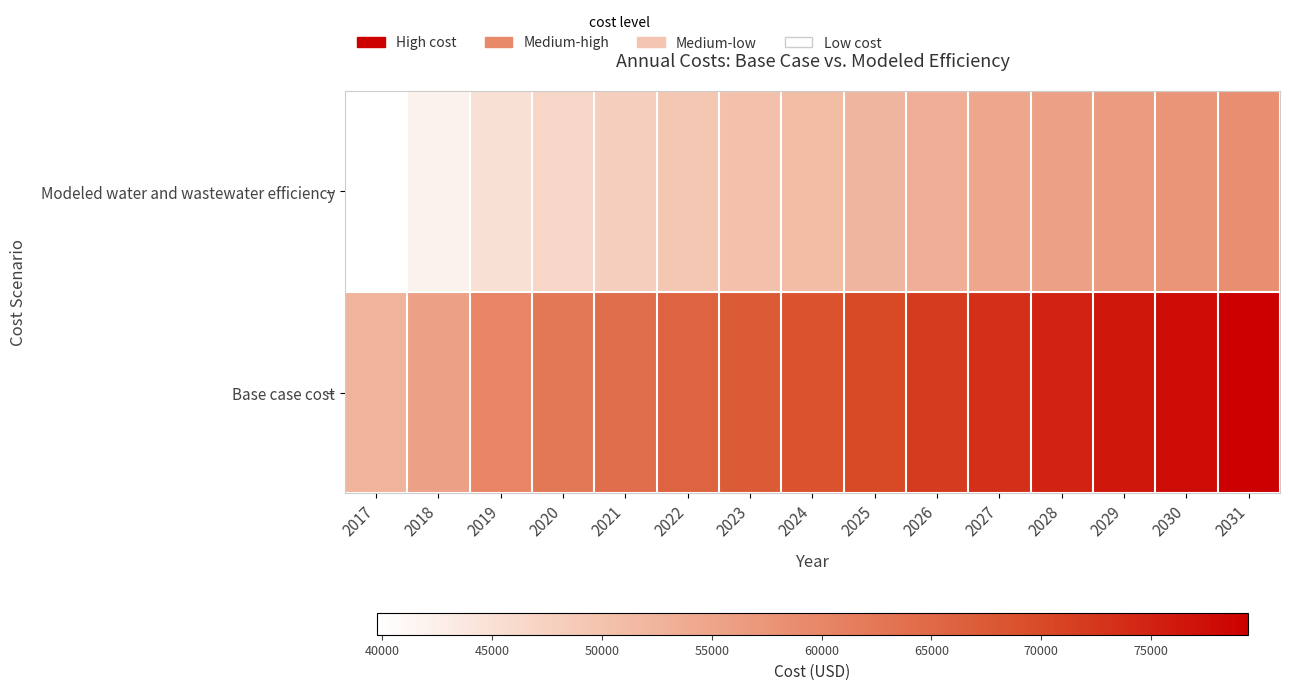

How many data points does each series have?

15